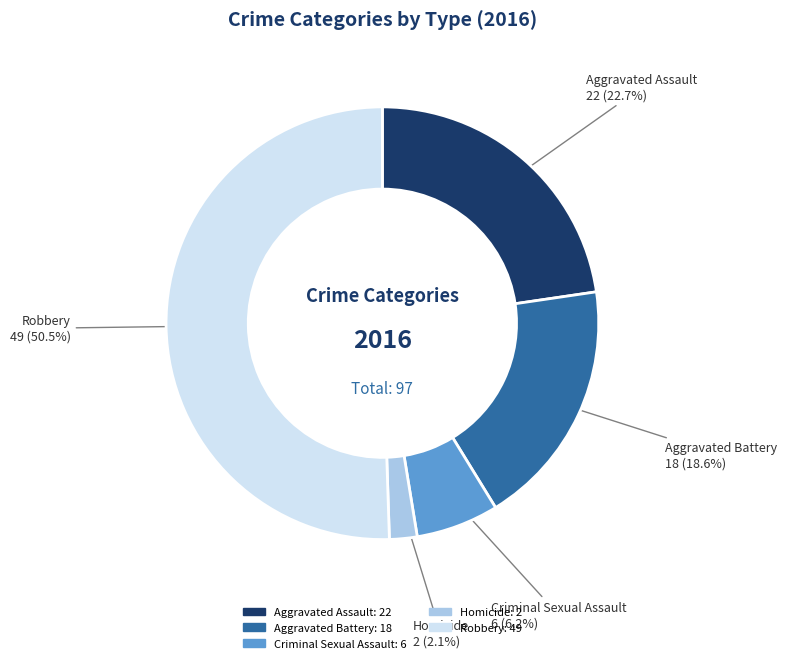

Approximately how many times larger is the value at Robbery compared to Aggravated Assault?

2.2